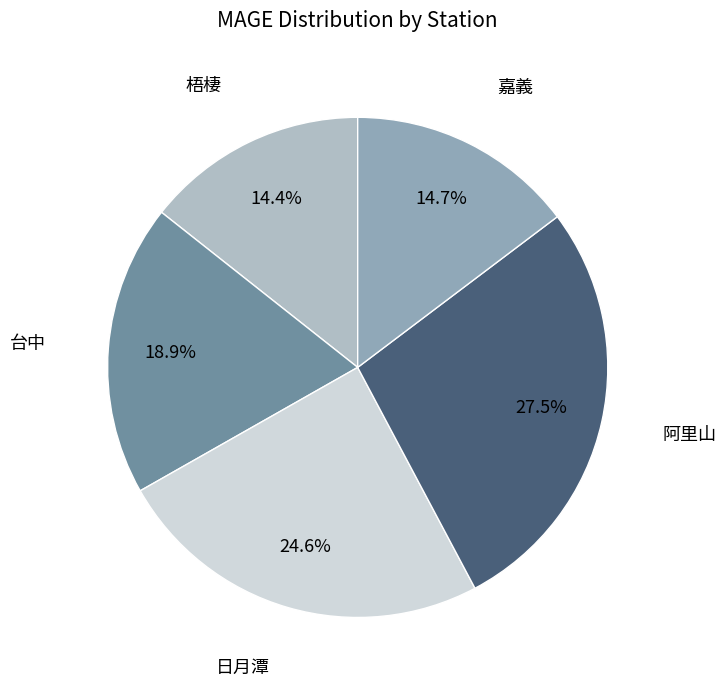

To the nearest percent, what is the difference between the 日月潭 and 台中 slice percentages?

6%